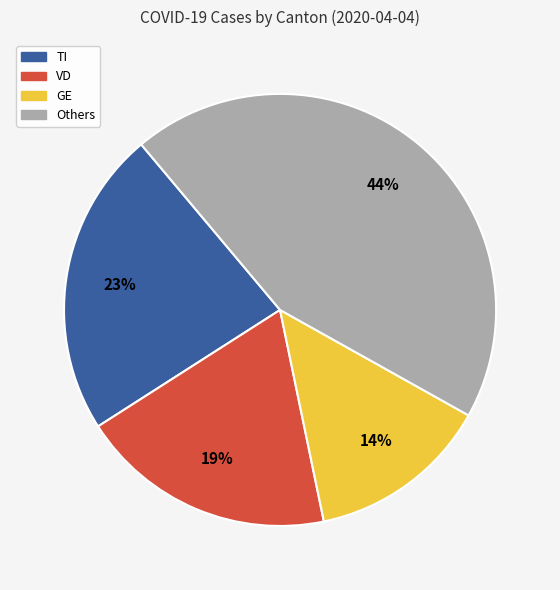

Rank the categories by value from lowest to highest.

GE, VD, TI, Others